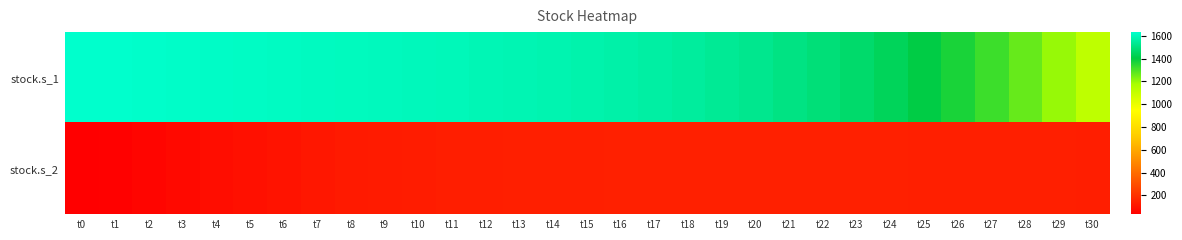

At how many categories does at least one series exceed 1177?

30